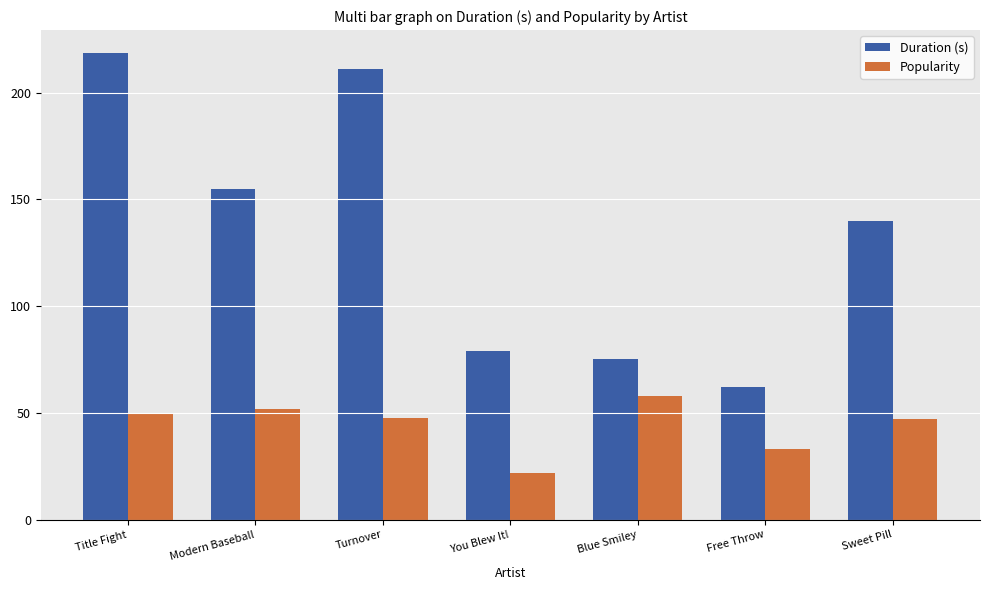

Which series has the widest spread of values?

Duration (s)